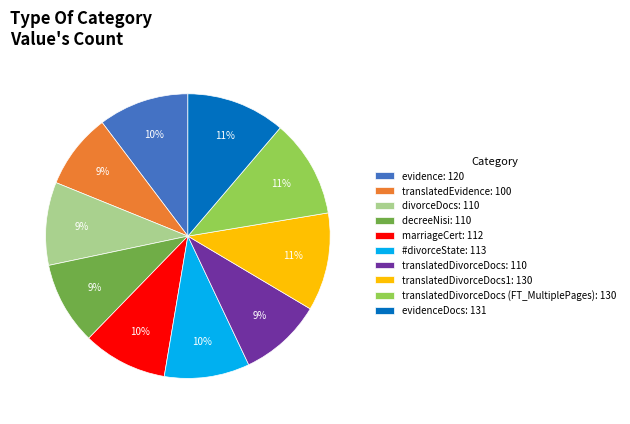

To the nearest percent, what is the average slice percentage?

10%